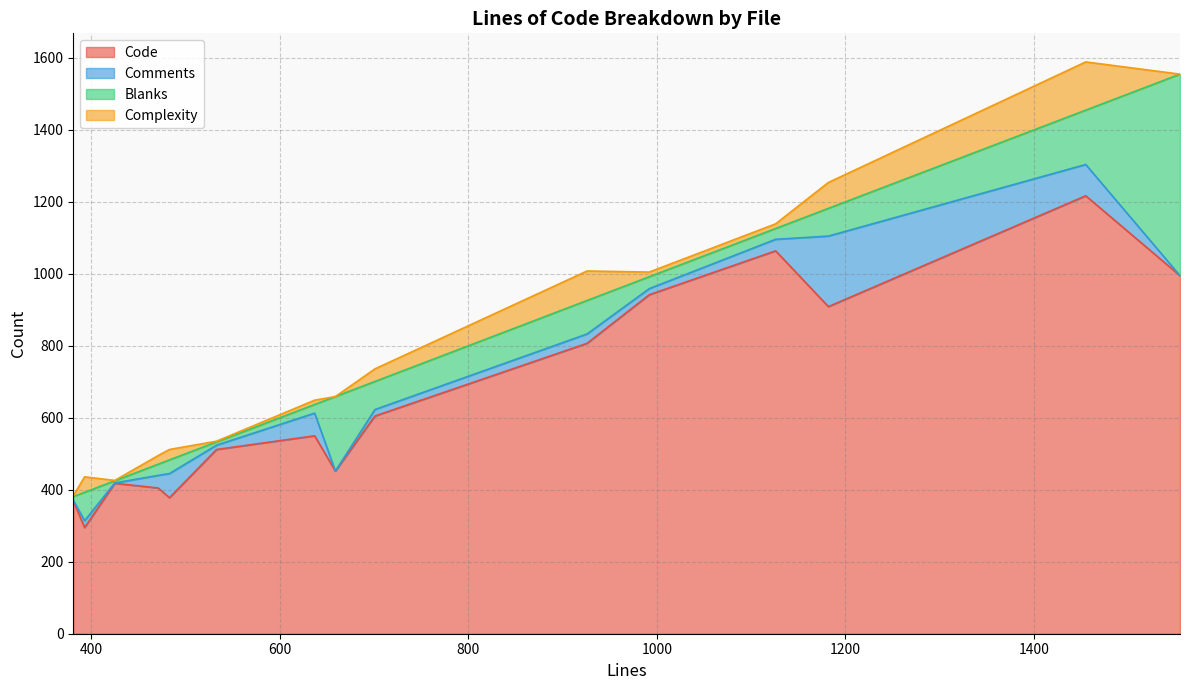

At how many categories does at least one series exceed 1206?

1